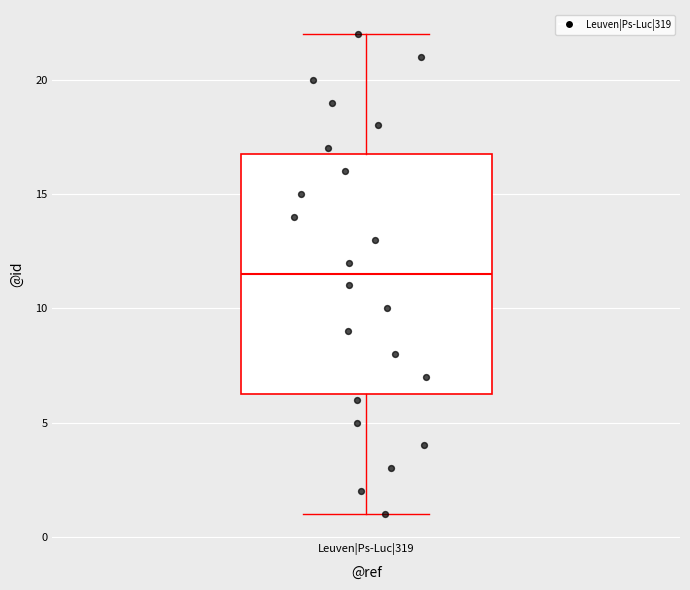

Transcribe this box plot: give where the median line is, the range the box spans, and where the two whiskers end, as read against the y-axis. The values are not printed on the chart, so give them approximately, as read against the axis.

median 11.5, box 6.5 to 17.0, whiskers 1.0 to 22.0